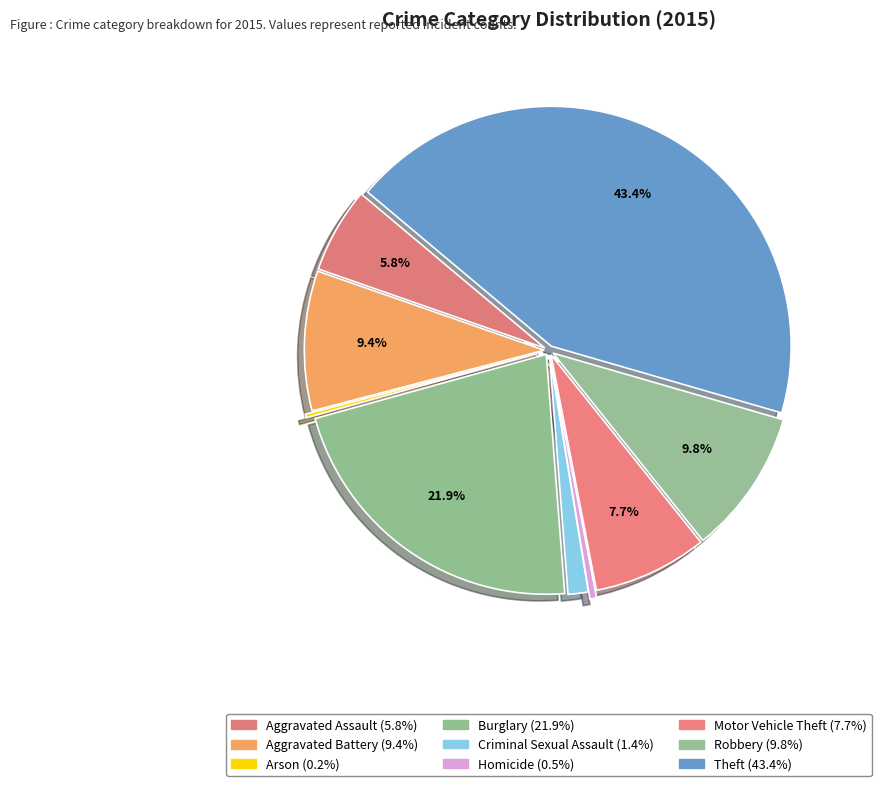

Is there a majority slice in this chart?

No